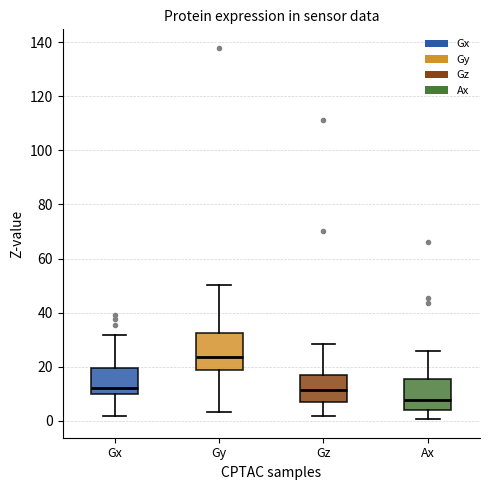

Reading left to right, transcribe this box plot: for each box, give where its median line is, the range the box spans, and where its two whiskers end, as read against the y-axis. The values are not printed on the chart, so give them approximately, as read against the axis.

Gx: median 12, box 10 to 20, whiskers 2 to 32
Gy: median 24, box 18 to 32, whiskers 4 to 50
Gz: median 12, box 6 to 16, whiskers 2 to 28
Ax: median 8, box 4 to 16, whiskers 0 to 26